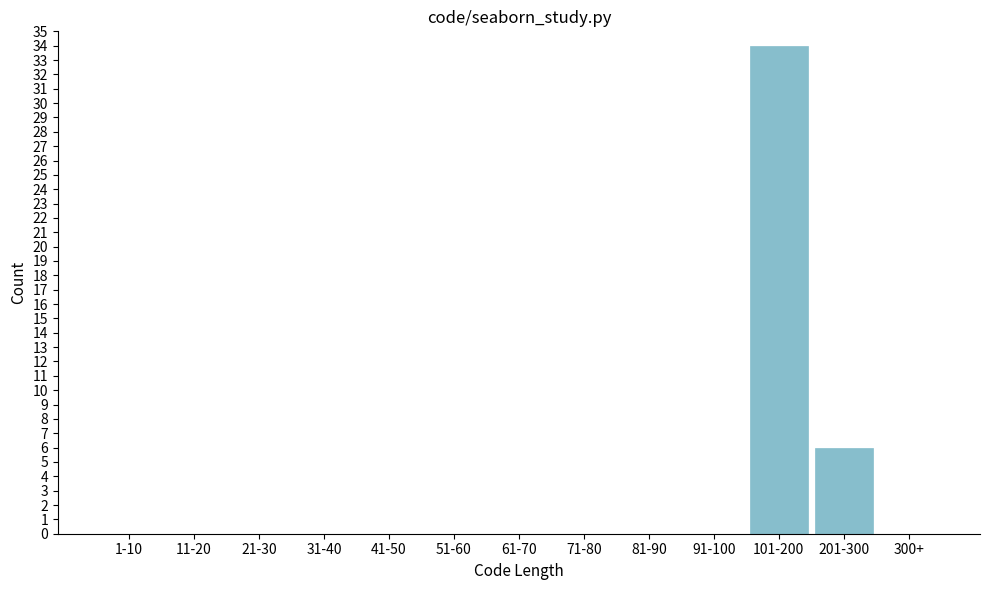

Reading left to right, what are all the values shown in this chart?

1-10=0	11-20=0	21-30=0	31-40=0	41-50=0	51-60=0	61-70=0	71-80=0	81-90=0	91-100=0	101-200=34	201-300=6	300+=0